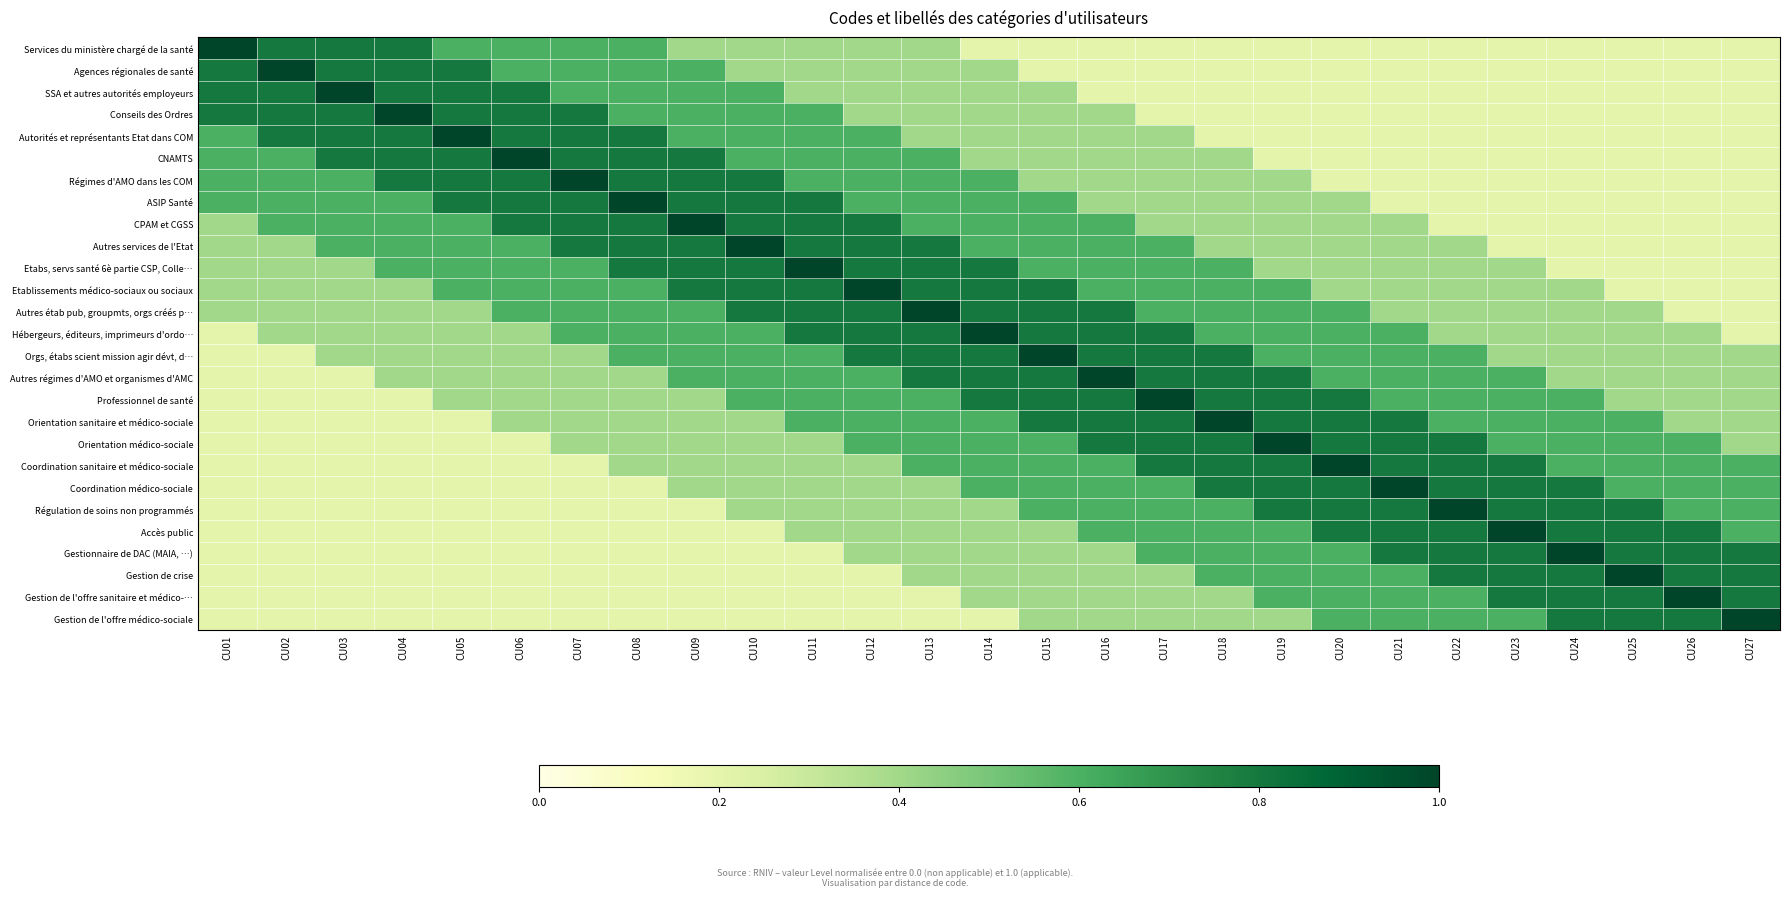

Reading left to right, extract all data points from this chart.

Services du ministère chargé de la santé: CU01=1.0	CU02=0.8	CU03=0.8	CU04=0.8	CU05=0.6	CU06=0.6	CU07=0.6	CU08=0.6	CU09=0.4	CU10=0.4	CU11=0.4	CU12=0.4	CU13=0.4	CU14=0.2	CU15=0.2	CU16=0.2	CU17=0.2	CU18=0.2	CU19=0.2	CU20=0.2	CU21=0.2	CU22=0.2	CU23=0.2	CU24=0.2	CU25=0.2	CU26=0.2	CU27=0.2
Agences régionales de santé: CU01=0.8	CU02=1.0	CU03=0.8	CU04=0.8	CU05=0.8	CU06=0.6	CU07=0.6	CU08=0.6	CU09=0.6	CU10=0.4	CU11=0.4	CU12=0.4	CU13=0.4	CU14=0.4	CU15=0.2	CU16=0.2	CU17=0.2	CU18=0.2	CU19=0.2	CU20=0.2	CU21=0.2	CU22=0.2	CU23=0.2	CU24=0.2	CU25=0.2	CU26=0.2	CU27=0.2
SSA et autres autorités employeurs: CU01=0.8	CU02=0.8	CU03=1.0	CU04=0.8	CU05=0.8	CU06=0.8	CU07=0.6	CU08=0.6	CU09=0.6	CU10=0.6	CU11=0.4	CU12=0.4	CU13=0.4	CU14=0.4	CU15=0.4	CU16=0.2	CU17=0.2	CU18=0.2	CU19=0.2	CU20=0.2	CU21=0.2	CU22=0.2	CU23=0.2	CU24=0.2	CU25=0.2	CU26=0.2	CU27=0.2
Conseils des Ordres: CU01=0.8	CU02=0.8	CU03=0.8	CU04=1.0	CU05=0.8	CU06=0.8	CU07=0.8	CU08=0.6	CU09=0.6	CU10=0.6	CU11=0.6	CU12=0.4	CU13=0.4	CU14=0.4	CU15=0.4	CU16=0.4	CU17=0.2	CU18=0.2	CU19=0.2	CU20=0.2	CU21=0.2	CU22=0.2	CU23=0.2	CU24=0.2	CU25=0.2	CU26=0.2	CU27=0.2
Autorités et représentants Etat dans COM: CU01=0.6	CU02=0.8	CU03=0.8	CU04=0.8	CU05=1.0	CU06=0.8	CU07=0.8	CU08=0.8	CU09=0.6	CU10=0.6	CU11=0.6	CU12=0.6	CU13=0.4	CU14=0.4	CU15=0.4	CU16=0.4	CU17=0.4	CU18=0.2	CU19=0.2	CU20=0.2	CU21=0.2	CU22=0.2	CU23=0.2	CU24=0.2	CU25=0.2	CU26=0.2	CU27=0.2
CNAMTS: CU01=0.6	CU02=0.6	CU03=0.8	CU04=0.8	CU05=0.8	CU06=1.0	CU07=0.8	CU08=0.8	CU09=0.8	CU10=0.6	CU11=0.6	CU12=0.6	CU13=0.6	CU14=0.4	CU15=0.4	CU16=0.4	CU17=0.4	CU18=0.4	CU19=0.2	CU20=0.2	CU21=0.2	CU22=0.2	CU23=0.2	CU24=0.2	CU25=0.2	CU26=0.2	CU27=0.2
Régimes d'AMO dans les COM: CU01=0.6	CU02=0.6	CU03=0.6	CU04=0.8	CU05=0.8	CU06=0.8	CU07=1.0	CU08=0.8	CU09=0.8	CU10=0.8	CU11=0.6	CU12=0.6	CU13=0.6	CU14=0.6	CU15=0.4	CU16=0.4	CU17=0.4	CU18=0.4	CU19=0.4	CU20=0.2	CU21=0.2	CU22=0.2	CU23=0.2	CU24=0.2	CU25=0.2	CU26=0.2	CU27=0.2
ASIP Santé: CU01=0.6	CU02=0.6	CU03=0.6	CU04=0.6	CU05=0.8	CU06=0.8	CU07=0.8	CU08=1.0	CU09=0.8	CU10=0.8	CU11=0.8	CU12=0.6	CU13=0.6	CU14=0.6	CU15=0.6	CU16=0.4	CU17=0.4	CU18=0.4	CU19=0.4	CU20=0.4	CU21=0.2	CU22=0.2	CU23=0.2	CU24=0.2	CU25=0.2	CU26=0.2	CU27=0.2
CPAM et CGSS: CU01=0.4	CU02=0.6	CU03=0.6	CU04=0.6	CU05=0.6	CU06=0.8	CU07=0.8	CU08=0.8	CU09=1.0	CU10=0.8	CU11=0.8	CU12=0.8	CU13=0.6	CU14=0.6	CU15=0.6	CU16=0.6	CU17=0.4	CU18=0.4	CU19=0.4	CU20=0.4	CU21=0.4	CU22=0.2	CU23=0.2	CU24=0.2	CU25=0.2	CU26=0.2	CU27=0.2
Autres services de l'Etat: CU01=0.4	CU02=0.4	CU03=0.6	CU04=0.6	CU05=0.6	CU06=0.6	CU07=0.8	CU08=0.8	CU09=0.8	CU10=1.0	CU11=0.8	CU12=0.8	CU13=0.8	CU14=0.6	CU15=0.6	CU16=0.6	CU17=0.6	CU18=0.4	CU19=0.4	CU20=0.4	CU21=0.4	CU22=0.4	CU23=0.2	CU24=0.2	CU25=0.2	CU26=0.2	CU27=0.2
Etabs, servs santé 6è partie CSP, Colle…: CU01=0.4	CU02=0.4	CU03=0.4	CU04=0.6	CU05=0.6	CU06=0.6	CU07=0.6	CU08=0.8	CU09=0.8	CU10=0.8	CU11=1.0	CU12=0.8	CU13=0.8	CU14=0.8	CU15=0.6	CU16=0.6	CU17=0.6	CU18=0.6	CU19=0.4	CU20=0.4	CU21=0.4	CU22=0.4	CU23=0.4	CU24=0.2	CU25=0.2	CU26=0.2	CU27=0.2
Etablissements médico-sociaux ou sociaux: CU01=0.4	CU02=0.4	CU03=0.4	CU04=0.4	CU05=0.6	CU06=0.6	CU07=0.6	CU08=0.6	CU09=0.8	CU10=0.8	CU11=0.8	CU12=1.0	CU13=0.8	CU14=0.8	CU15=0.8	CU16=0.6	CU17=0.6	CU18=0.6	CU19=0.6	CU20=0.4	CU21=0.4	CU22=0.4	CU23=0.4	CU24=0.4	CU25=0.2	CU26=0.2	CU27=0.2
Autres étab pub, groupmts, orgs créés p…: CU01=0.4	CU02=0.4	CU03=0.4	CU04=0.4	CU05=0.4	CU06=0.6	CU07=0.6	CU08=0.6	CU09=0.6	CU10=0.8	CU11=0.8	CU12=0.8	CU13=1.0	CU14=0.8	CU15=0.8	CU16=0.8	CU17=0.6	CU18=0.6	CU19=0.6	CU20=0.6	CU21=0.4	CU22=0.4	CU23=0.4	CU24=0.4	CU25=0.4	CU26=0.2	CU27=0.2
Hébergeurs, éditeurs, imprimeurs d'ordo…: CU01=0.2	CU02=0.4	CU03=0.4	CU04=0.4	CU05=0.4	CU06=0.4	CU07=0.6	CU08=0.6	CU09=0.6	CU10=0.6	CU11=0.8	CU12=0.8	CU13=0.8	CU14=1.0	CU15=0.8	CU16=0.8	CU17=0.8	CU18=0.6	CU19=0.6	CU20=0.6	CU21=0.6	CU22=0.4	CU23=0.4	CU24=0.4	CU25=0.4	CU26=0.4	CU27=0.2
Orgs, étabs scient mission agir dévt, d…: CU01=0.2	CU02=0.2	CU03=0.4	CU04=0.4	CU05=0.4	CU06=0.4	CU07=0.4	CU08=0.6	CU09=0.6	CU10=0.6	CU11=0.6	CU12=0.8	CU13=0.8	CU14=0.8	CU15=1.0	CU16=0.8	CU17=0.8	CU18=0.8	CU19=0.6	CU20=0.6	CU21=0.6	CU22=0.6	CU23=0.4	CU24=0.4	CU25=0.4	CU26=0.4	CU27=0.4
Autres régimes d'AMO et organismes d'AMC: CU01=0.2	CU02=0.2	CU03=0.2	CU04=0.4	CU05=0.4	CU06=0.4	CU07=0.4	CU08=0.4	CU09=0.6	CU10=0.6	CU11=0.6	CU12=0.6	CU13=0.8	CU14=0.8	CU15=0.8	CU16=1.0	CU17=0.8	CU18=0.8	CU19=0.8	CU20=0.6	CU21=0.6	CU22=0.6	CU23=0.6	CU24=0.4	CU25=0.4	CU26=0.4	CU27=0.4
Professionnel de santé: CU01=0.2	CU02=0.2	CU03=0.2	CU04=0.2	CU05=0.4	CU06=0.4	CU07=0.4	CU08=0.4	CU09=0.4	CU10=0.6	CU11=0.6	CU12=0.6	CU13=0.6	CU14=0.8	CU15=0.8	CU16=0.8	CU17=1.0	CU18=0.8	CU19=0.8	CU20=0.8	CU21=0.6	CU22=0.6	CU23=0.6	CU24=0.6	CU25=0.4	CU26=0.4	CU27=0.4
Orientation sanitaire et médico-sociale: CU01=0.2	CU02=0.2	CU03=0.2	CU04=0.2	CU05=0.2	CU06=0.4	CU07=0.4	CU08=0.4	CU09=0.4	CU10=0.4	CU11=0.6	CU12=0.6	CU13=0.6	CU14=0.6	CU15=0.8	CU16=0.8	CU17=0.8	CU18=1.0	CU19=0.8	CU20=0.8	CU21=0.8	CU22=0.6	CU23=0.6	CU24=0.6	CU25=0.6	CU26=0.4	CU27=0.4
Orientation médico-sociale: CU01=0.2	CU02=0.2	CU03=0.2	CU04=0.2	CU05=0.2	CU06=0.2	CU07=0.4	CU08=0.4	CU09=0.4	CU10=0.4	CU11=0.4	CU12=0.6	CU13=0.6	CU14=0.6	CU15=0.6	CU16=0.8	CU17=0.8	CU18=0.8	CU19=1.0	CU20=0.8	CU21=0.8	CU22=0.8	CU23=0.6	CU24=0.6	CU25=0.6	CU26=0.6	CU27=0.4
Coordination sanitaire et médico-sociale: CU01=0.2	CU02=0.2	CU03=0.2	CU04=0.2	CU05=0.2	CU06=0.2	CU07=0.2	CU08=0.4	CU09=0.4	CU10=0.4	CU11=0.4	CU12=0.4	CU13=0.6	CU14=0.6	CU15=0.6	CU16=0.6	CU17=0.8	CU18=0.8	CU19=0.8	CU20=1.0	CU21=0.8	CU22=0.8	CU23=0.8	CU24=0.6	CU25=0.6	CU26=0.6	CU27=0.6
Coordination médico-sociale: CU01=0.2	CU02=0.2	CU03=0.2	CU04=0.2	CU05=0.2	CU06=0.2	CU07=0.2	CU08=0.2	CU09=0.4	CU10=0.4	CU11=0.4	CU12=0.4	CU13=0.4	CU14=0.6	CU15=0.6	CU16=0.6	CU17=0.6	CU18=0.8	CU19=0.8	CU20=0.8	CU21=1.0	CU22=0.8	CU23=0.8	CU24=0.8	CU25=0.6	CU26=0.6	CU27=0.6
Régulation de soins non programmés: CU01=0.2	CU02=0.2	CU03=0.2	CU04=0.2	CU05=0.2	CU06=0.2	CU07=0.2	CU08=0.2	CU09=0.2	CU10=0.4	CU11=0.4	CU12=0.4	CU13=0.4	CU14=0.4	CU15=0.6	CU16=0.6	CU17=0.6	CU18=0.6	CU19=0.8	CU20=0.8	CU21=0.8	CU22=1.0	CU23=0.8	CU24=0.8	CU25=0.8	CU26=0.6	CU27=0.6
Accès public: CU01=0.2	CU02=0.2	CU03=0.2	CU04=0.2	CU05=0.2	CU06=0.2	CU07=0.2	CU08=0.2	CU09=0.2	CU10=0.2	CU11=0.4	CU12=0.4	CU13=0.4	CU14=0.4	CU15=0.4	CU16=0.6	CU17=0.6	CU18=0.6	CU19=0.6	CU20=0.8	CU21=0.8	CU22=0.8	CU23=1.0	CU24=0.8	CU25=0.8	CU26=0.8	CU27=0.6
Gestionnaire de DAC (MAIA, …): CU01=0.2	CU02=0.2	CU03=0.2	CU04=0.2	CU05=0.2	CU06=0.2	CU07=0.2	CU08=0.2	CU09=0.2	CU10=0.2	CU11=0.2	CU12=0.4	CU13=0.4	CU14=0.4	CU15=0.4	CU16=0.4	CU17=0.6	CU18=0.6	CU19=0.6	CU20=0.6	CU21=0.8	CU22=0.8	CU23=0.8	CU24=1.0	CU25=0.8	CU26=0.8	CU27=0.8
Gestion de crise: CU01=0.2	CU02=0.2	CU03=0.2	CU04=0.2	CU05=0.2	CU06=0.2	CU07=0.2	CU08=0.2	CU09=0.2	CU10=0.2	CU11=0.2	CU12=0.2	CU13=0.4	CU14=0.4	CU15=0.4	CU16=0.4	CU17=0.4	CU18=0.6	CU19=0.6	CU20=0.6	CU21=0.6	CU22=0.8	CU23=0.8	CU24=0.8	CU25=1.0	CU26=0.8	CU27=0.8
Gestion de l'offre sanitaire et médico-…: CU01=0.2	CU02=0.2	CU03=0.2	CU04=0.2	CU05=0.2	CU06=0.2	CU07=0.2	CU08=0.2	CU09=0.2	CU10=0.2	CU11=0.2	CU12=0.2	CU13=0.2	CU14=0.4	CU15=0.4	CU16=0.4	CU17=0.4	CU18=0.4	CU19=0.6	CU20=0.6	CU21=0.6	CU22=0.6	CU23=0.8	CU24=0.8	CU25=0.8	CU26=1.0	CU27=0.8
Gestion de l'offre médico-sociale: CU01=0.2	CU02=0.2	CU03=0.2	CU04=0.2	CU05=0.2	CU06=0.2	CU07=0.2	CU08=0.2	CU09=0.2	CU10=0.2	CU11=0.2	CU12=0.2	CU13=0.2	CU14=0.2	CU15=0.4	CU16=0.4	CU17=0.4	CU18=0.4	CU19=0.4	CU20=0.6	CU21=0.6	CU22=0.6	CU23=0.6	CU24=0.8	CU25=0.8	CU26=0.8	CU27=1.0